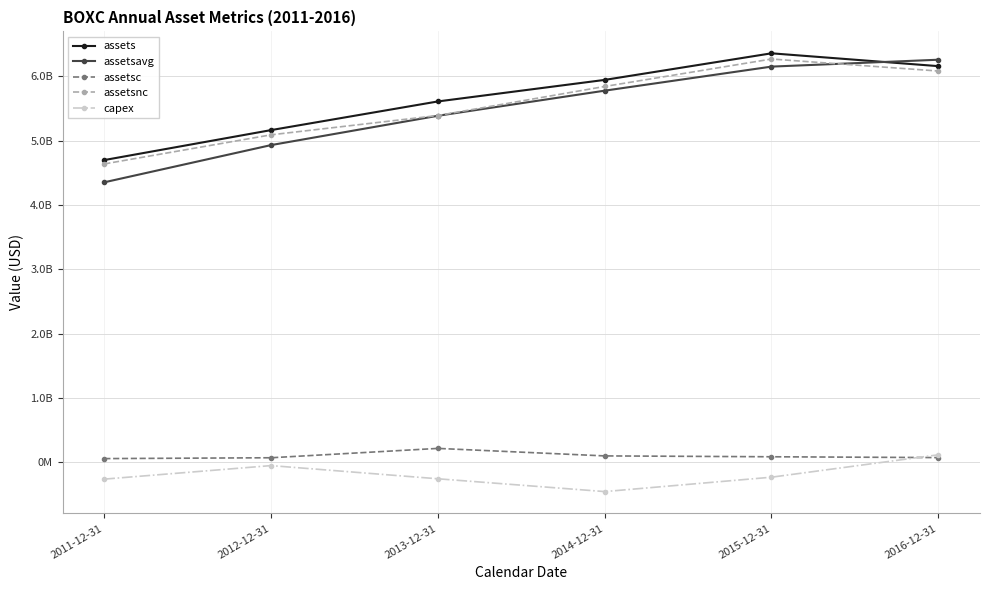

Is it true that assets equals 3181327318 at 2015-12-31?

False